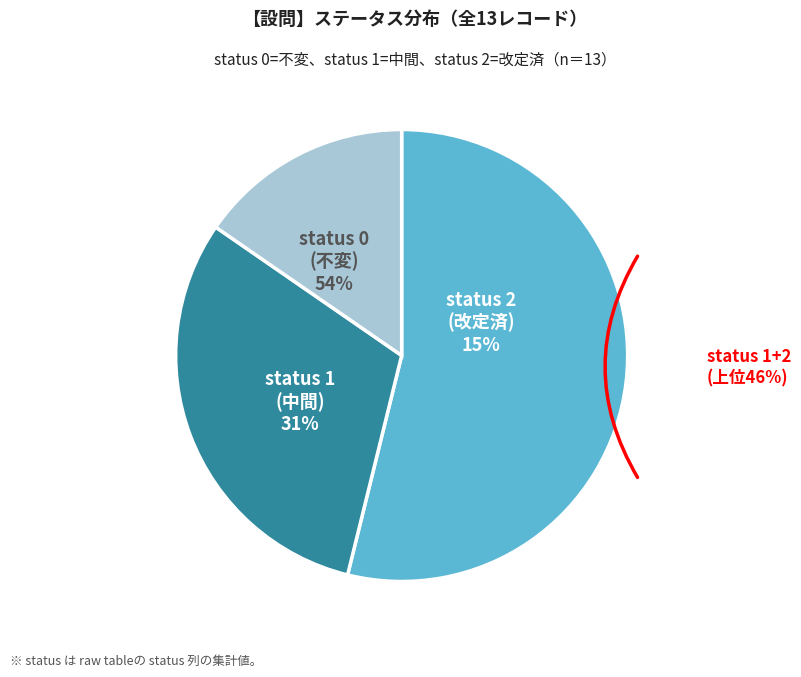

Which slice is the largest?

status 0